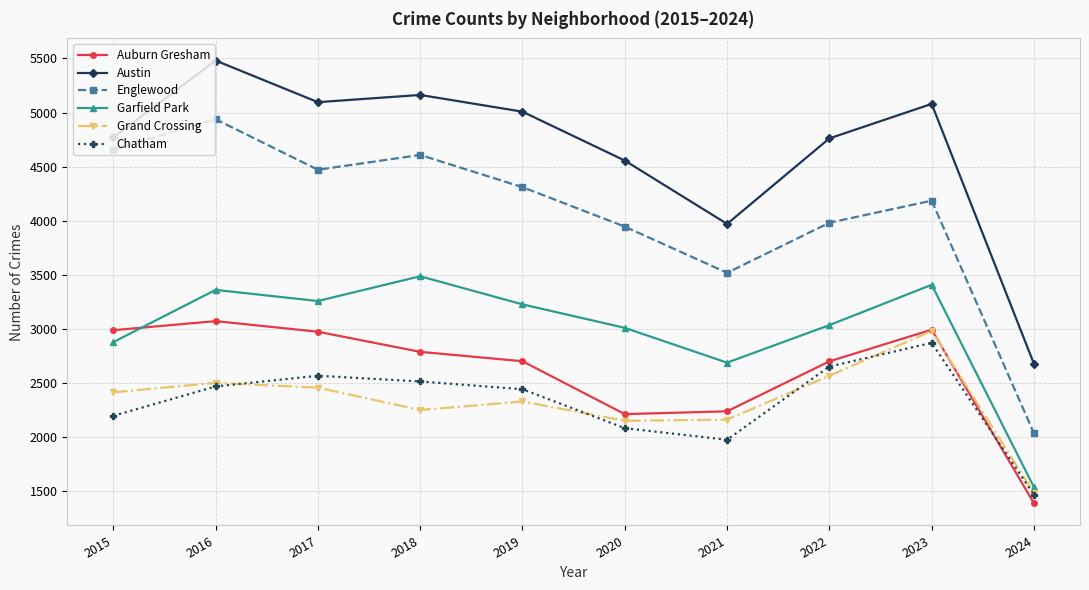

What is the difference between the maximum and second lowest values in the Austin series?

1511